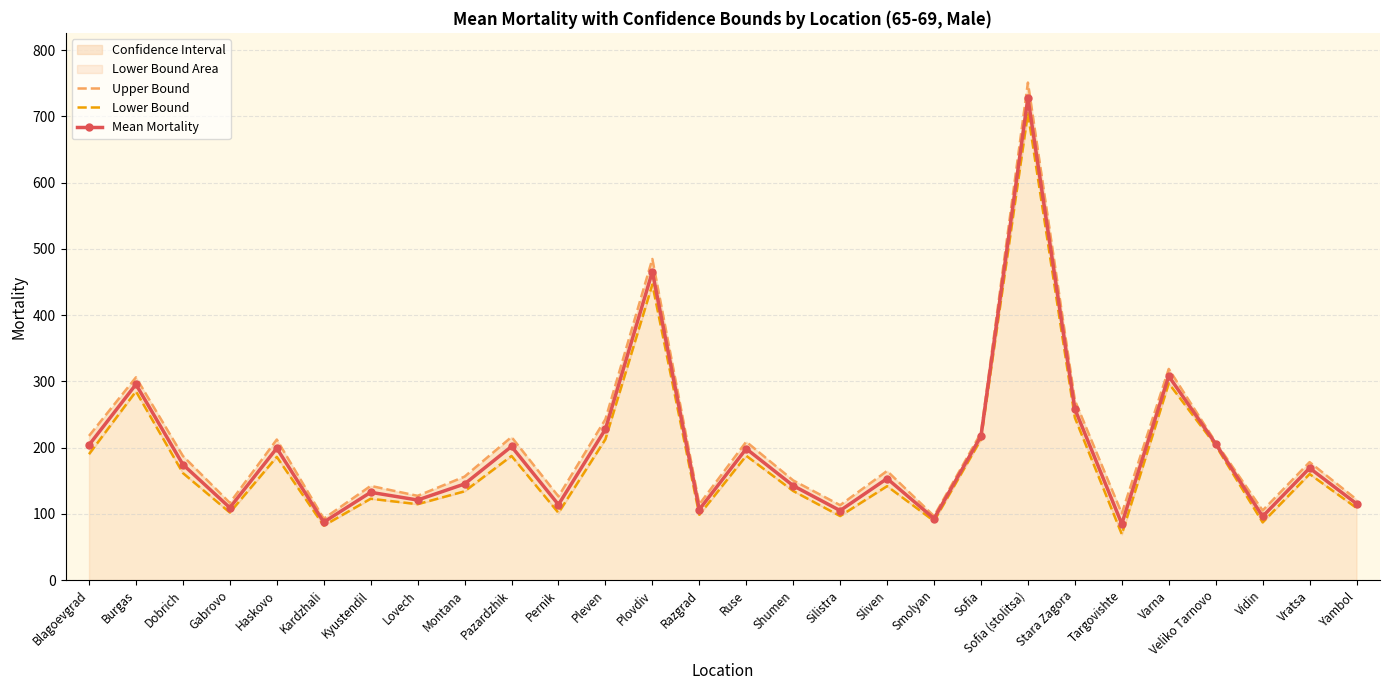

Rank the series at Smolyan from lowest to highest value.

Lower Bound, Mean Mortality, Upper Bound